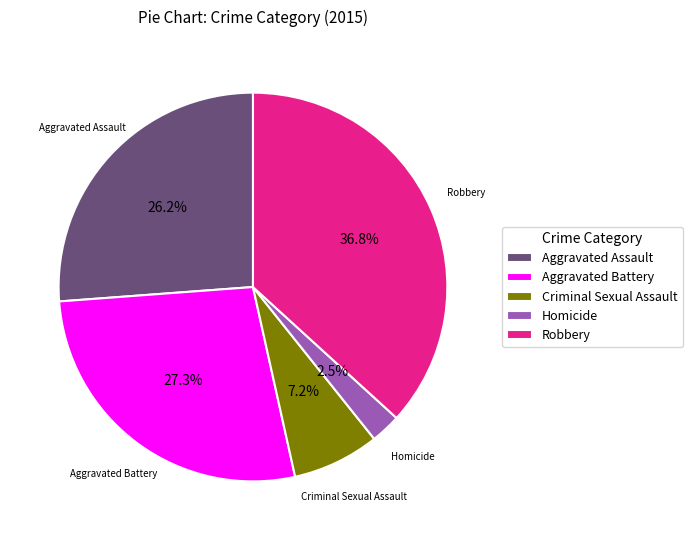

Combined, what portion of the pie is Homicide and Robbery?

39.3%